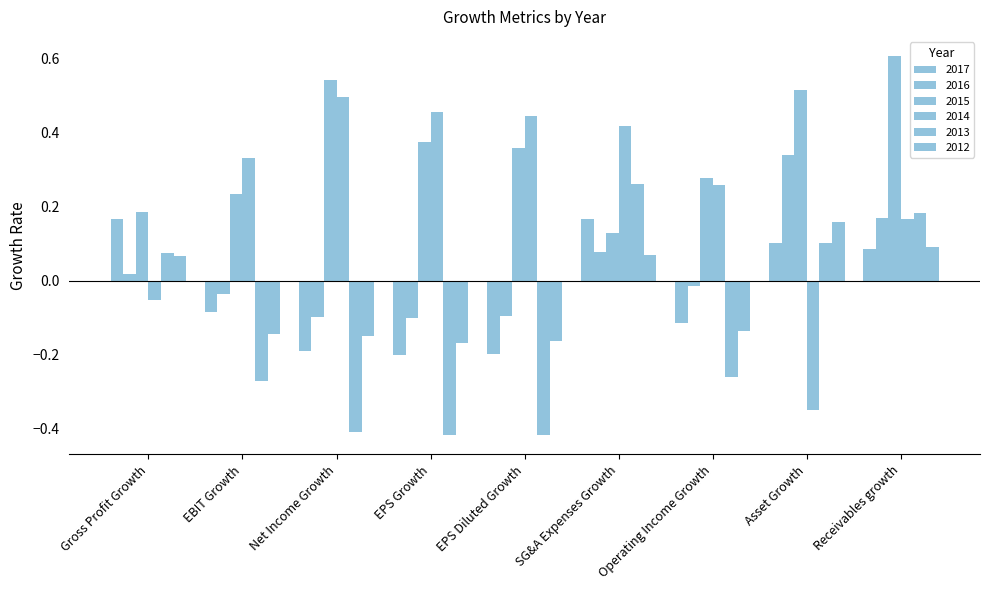

How many 2015 values are between 0 and 1?

9